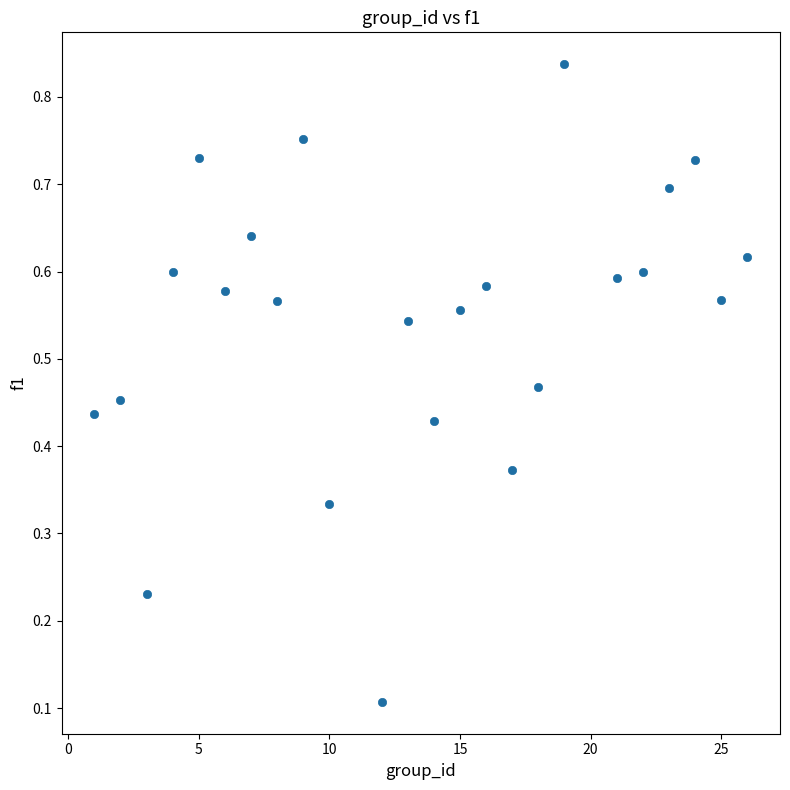

Count the number of points in this scatter plot.

24